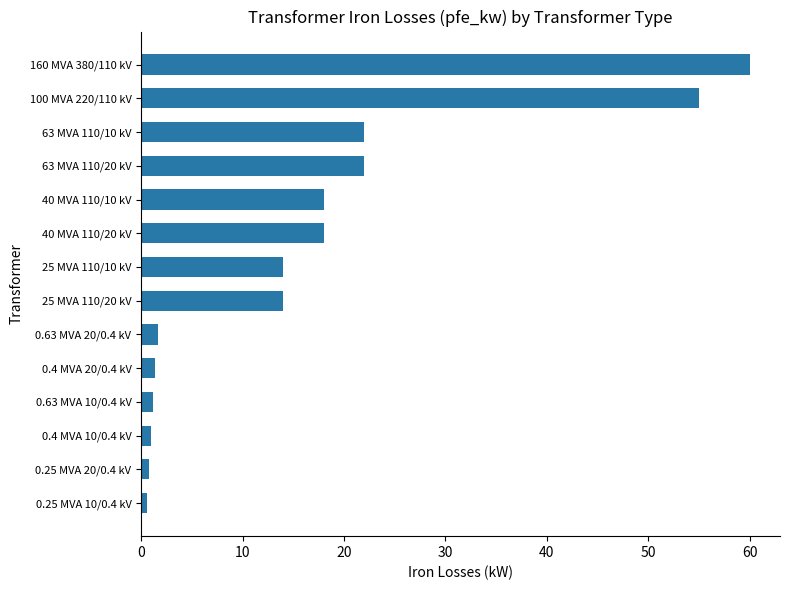

What is the average value?

16.4